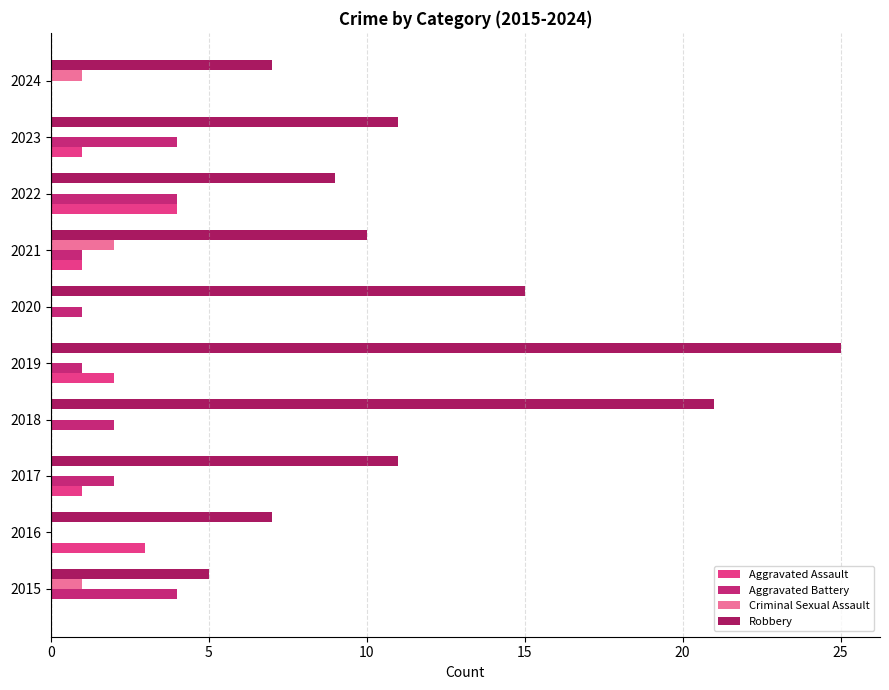

Which series has the largest total across all categories?

Robbery